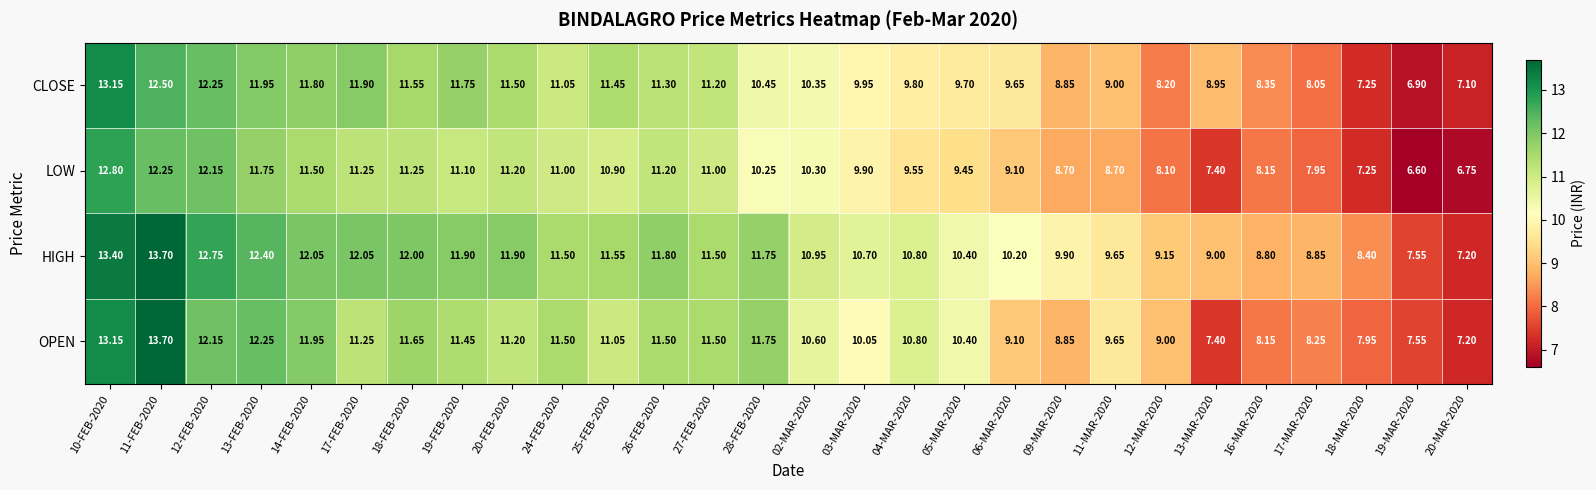

Which series changed the most between 25-FEB-2020 and 27-FEB-2020?

OPEN